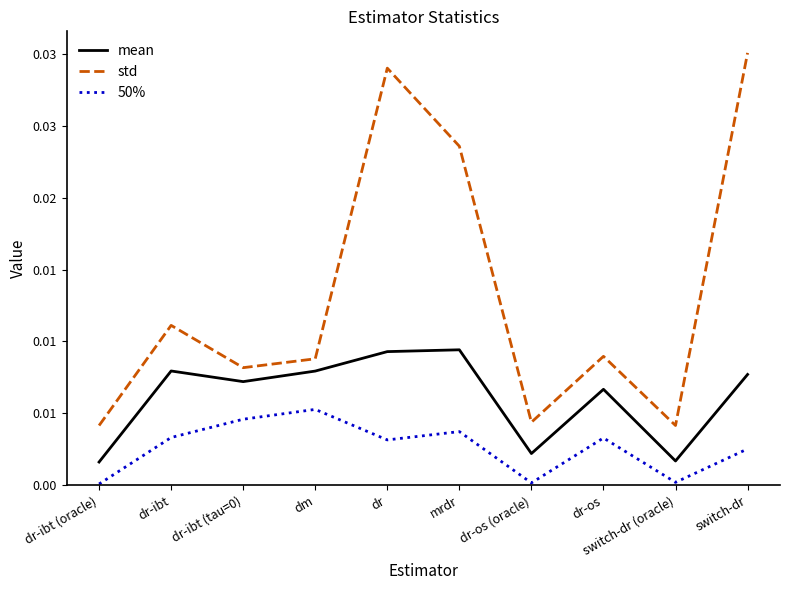

How many interior local valleys does the std series have?

3